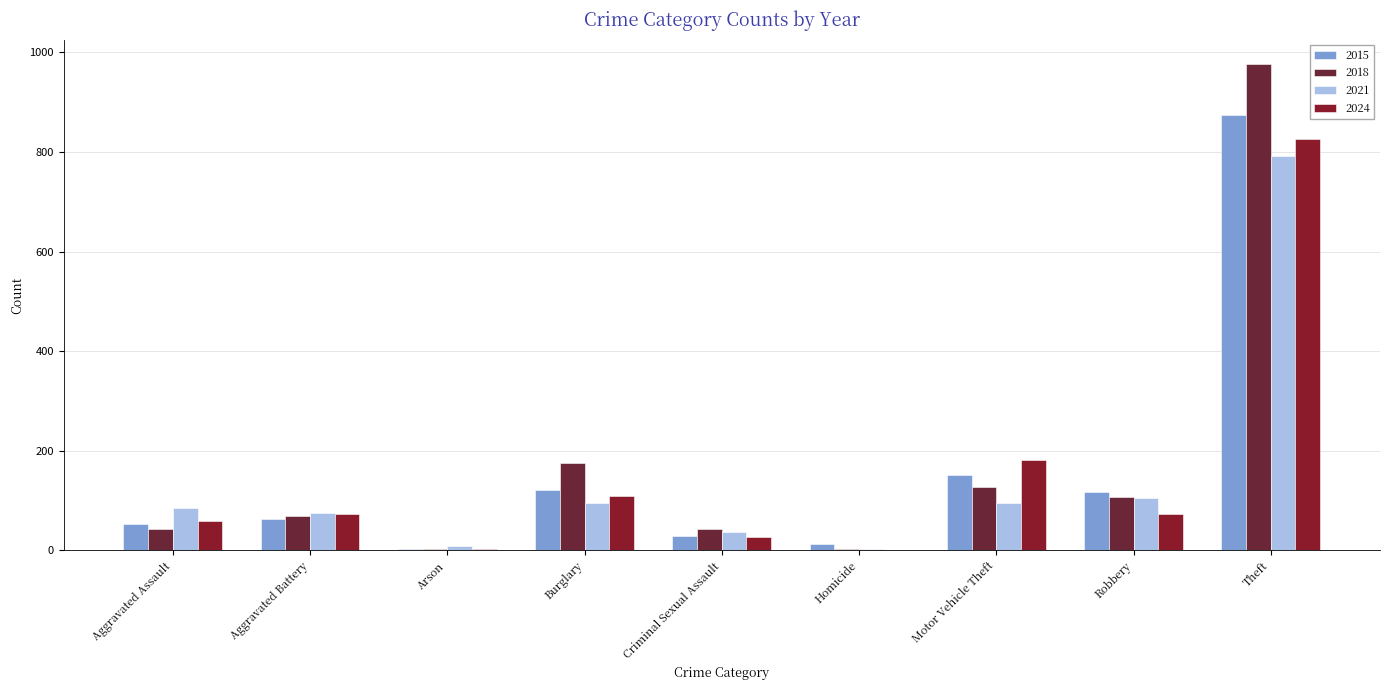

Which series has the largest total across all categories?

2018